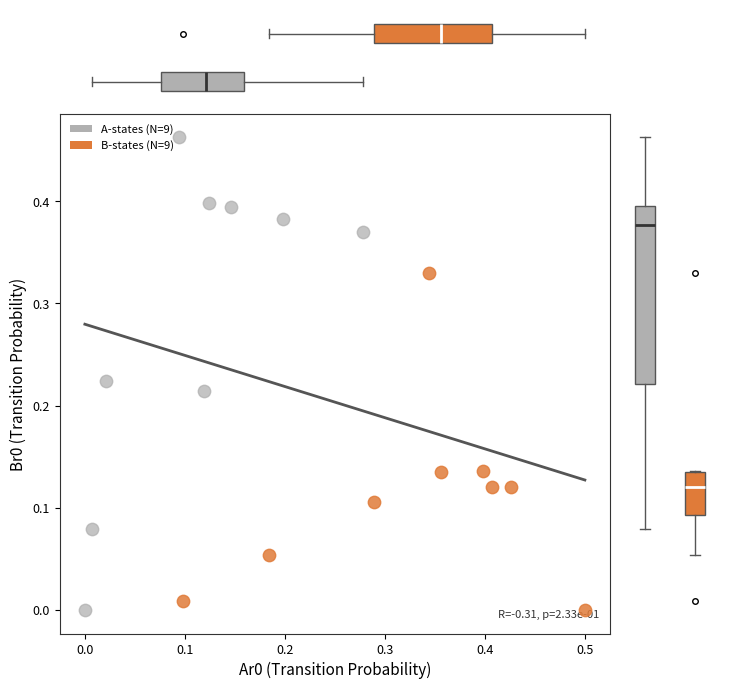

Which series has the largest Y range (max minus min)?

A-states (N=9)